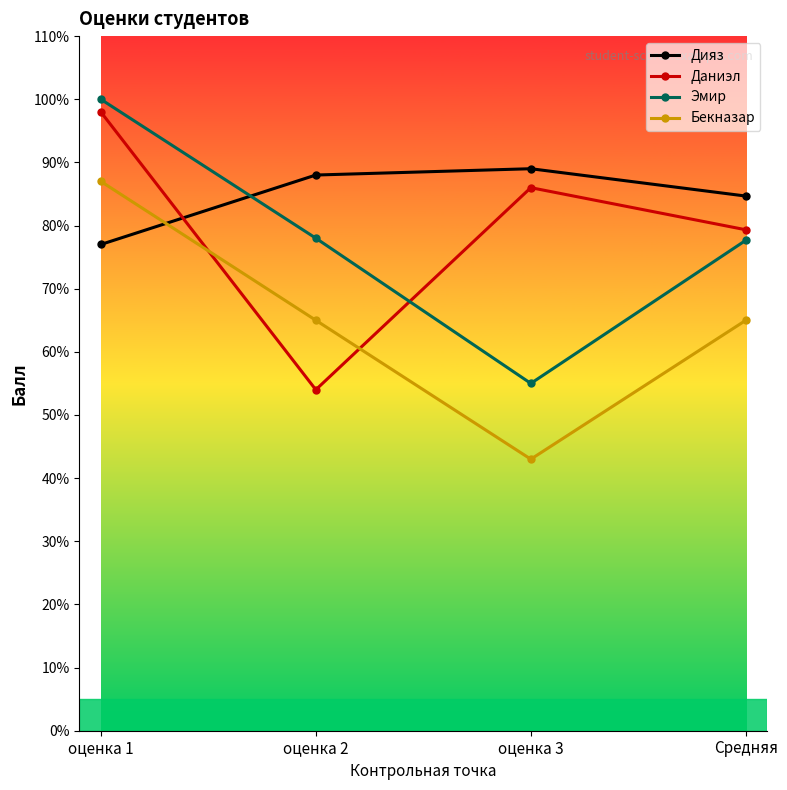

What is the sum of the Даниэл values at оценка 3 and оценка 2?

140.0